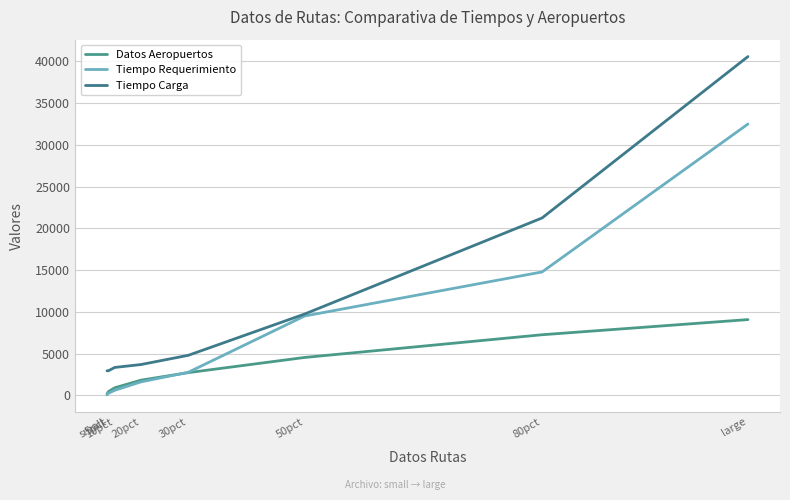

Reading left to right, extract all data points from this chart.

Datos Aeropuertos: 181.0	453.0	907.0	1815.0	2722.0	4537.0	7260.0	9075.0
Tiempo Requerimiento: 62.5	250.0	609.4	1609.4	2765.6	9500.0	14781.2	32500.0
Tiempo Carga: 2937.5	2953.1	3343.8	3687.5	4796.9	9734.4	21250.0	40578.1